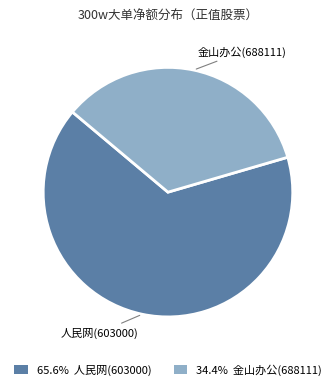

How many slices are in this pie chart?

2